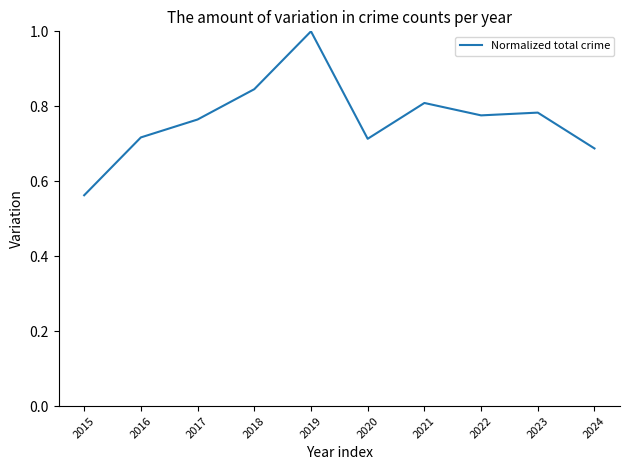

True or false: the data shows 1.2 at 2020.

False